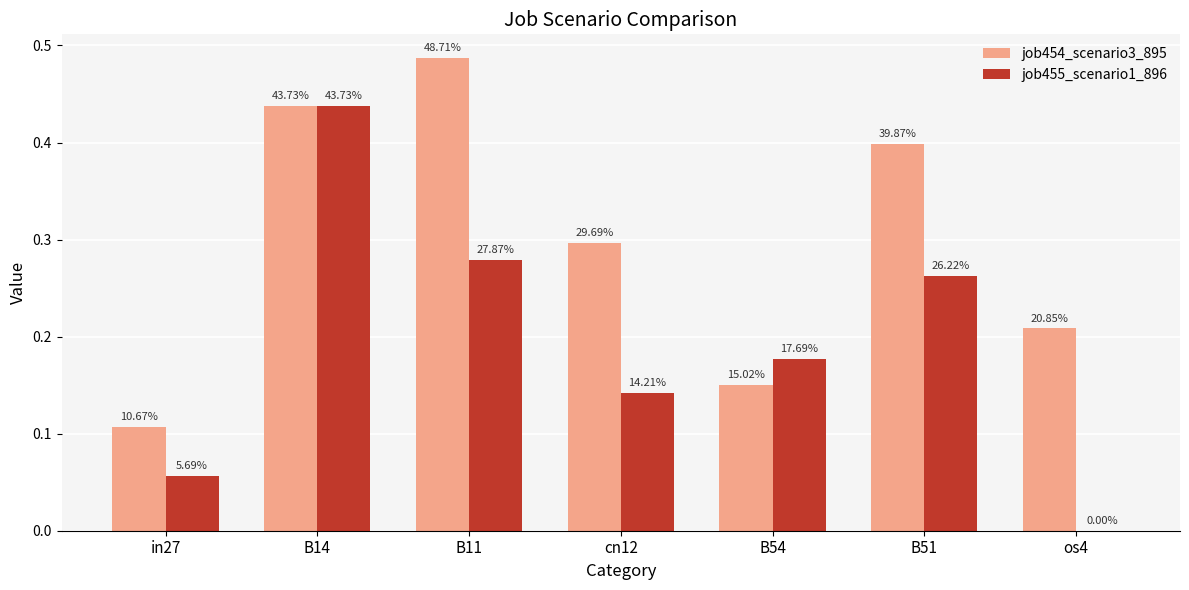

Reading left to right, what are all the values shown in this chart?

job454_scenario3_895: 0.1	0.4	0.5	0.3	0.2	0.4	0.2
job455_scenario1_896: 0.1	0.4	0.3	0.1	0.2	0.3	0.0